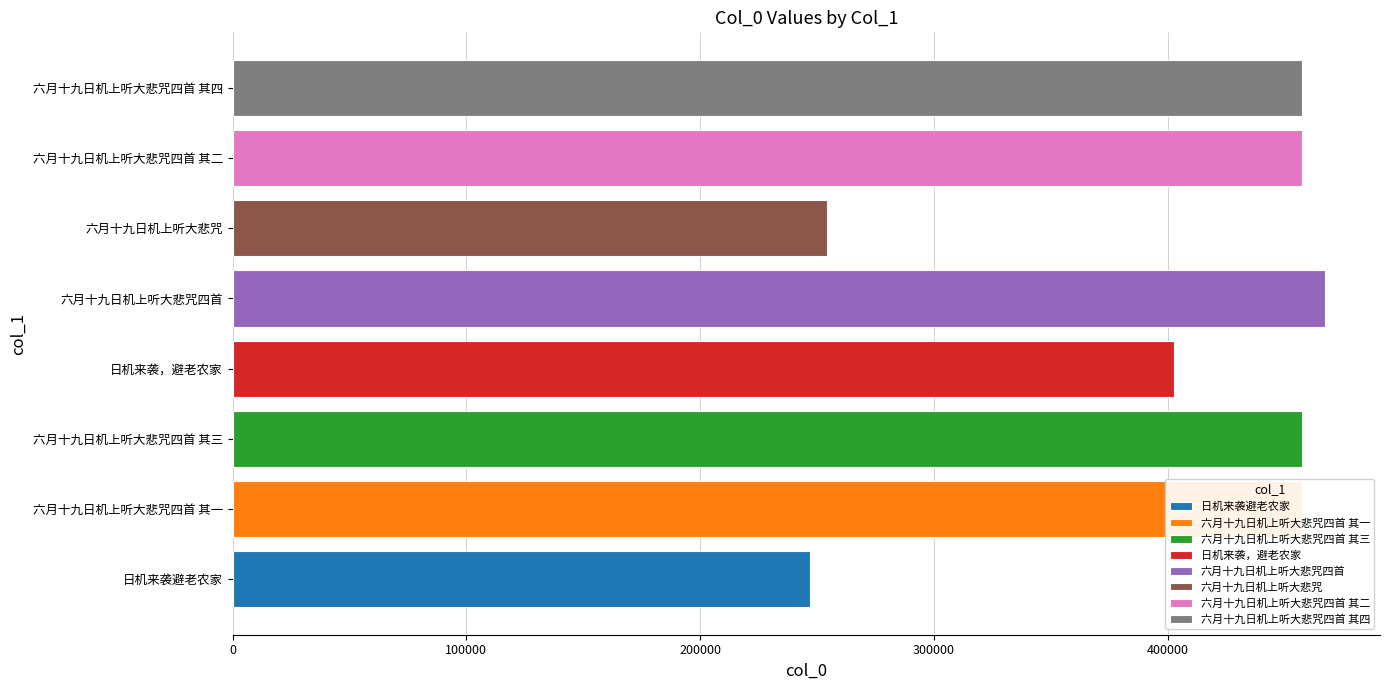

Between 日机来袭避老农家 and 日机来袭，避老农家, which is larger?

日机来袭，避老农家